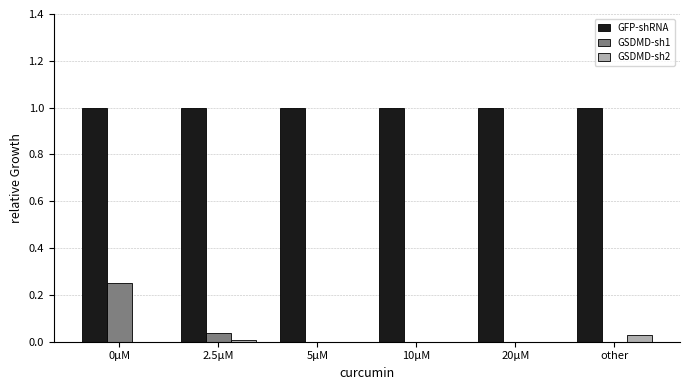

What is the sum of all GSDMD-sh1 values?

0.3